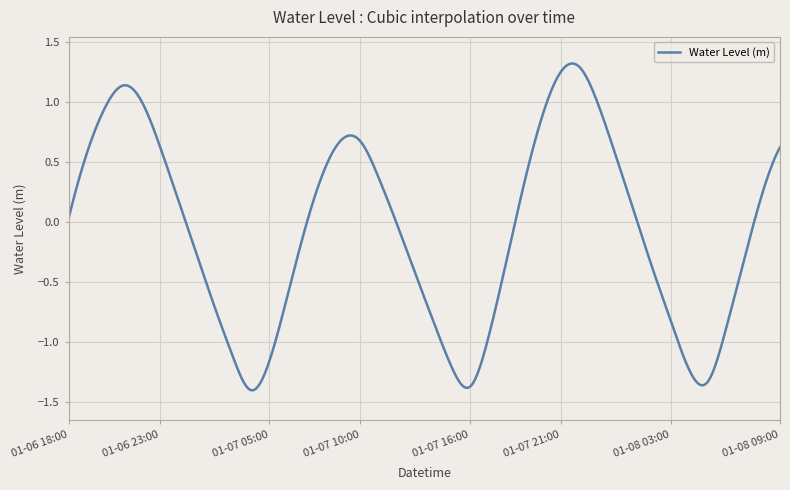

What is the difference between the maximum and minimum values?

2.7